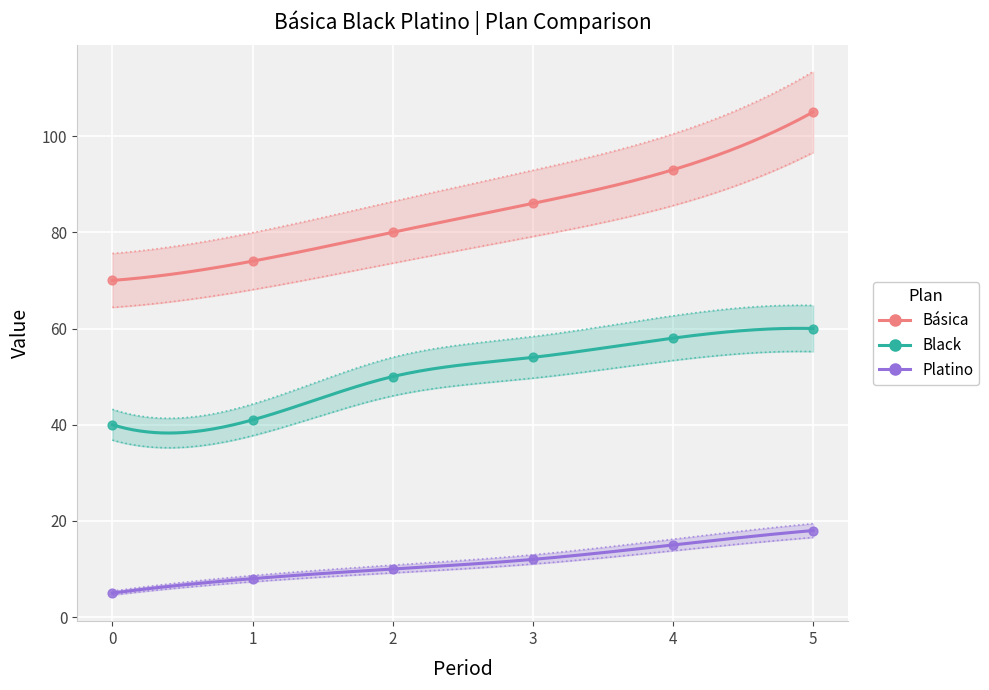

Which series contains the highest Y value?

Básica